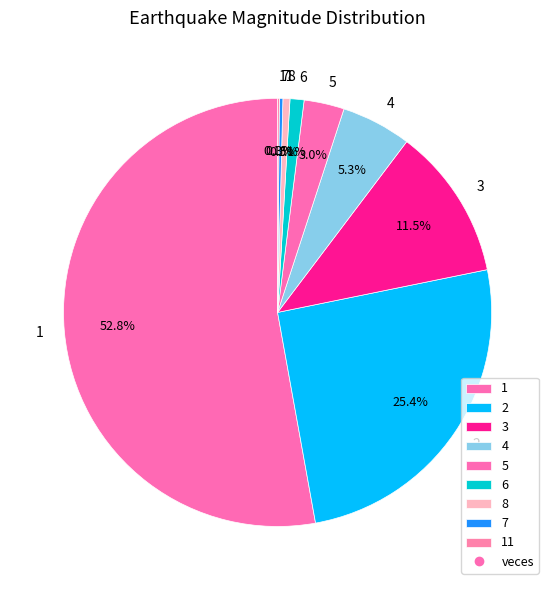

Combined, what portion of the pie is 5 and 2?

28.4%